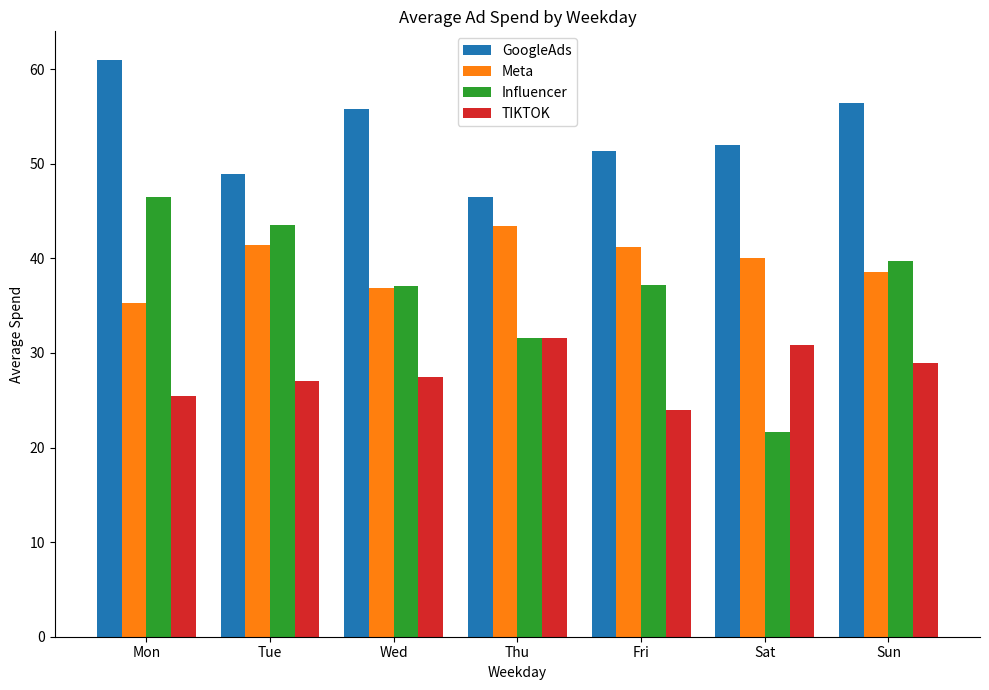

The GoogleAds series shows 75.0 at Wed. True or false?

False